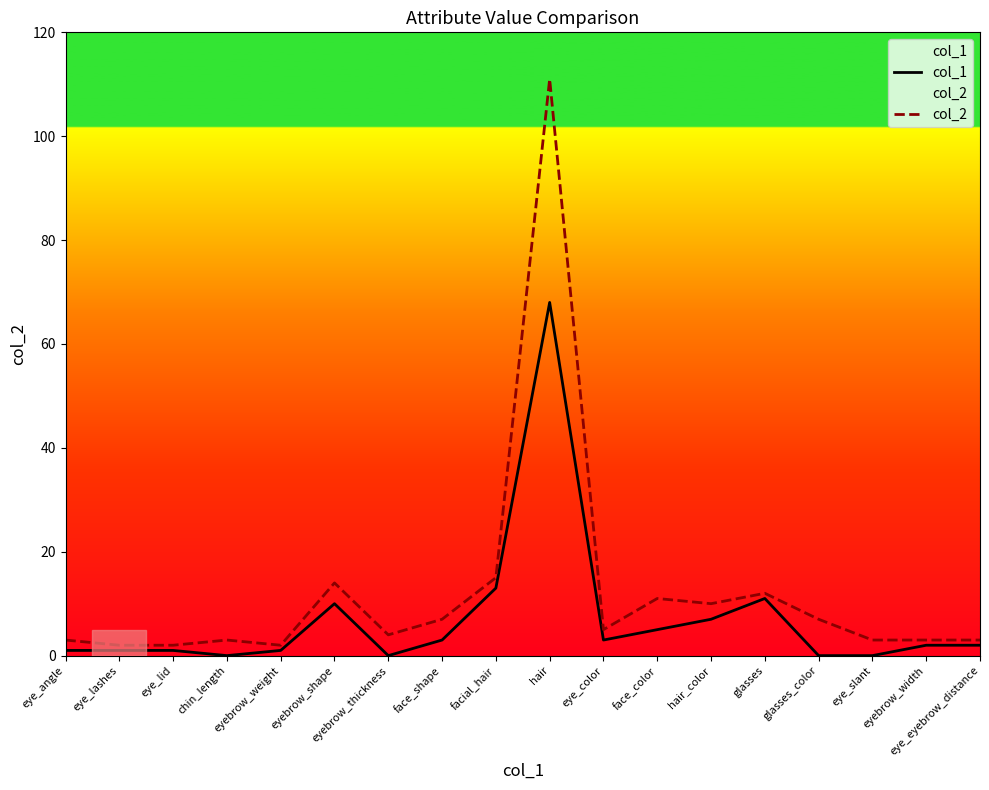

At which category does col_2 reach its first local peak?

chin_length